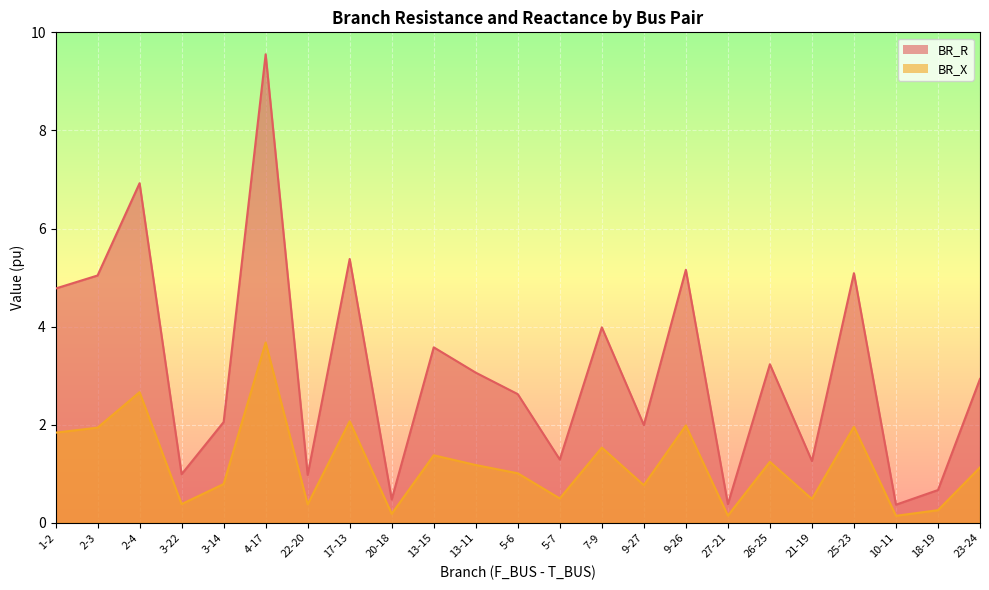

The value of BR_R at 21-19 is 0.3. True or false?

False